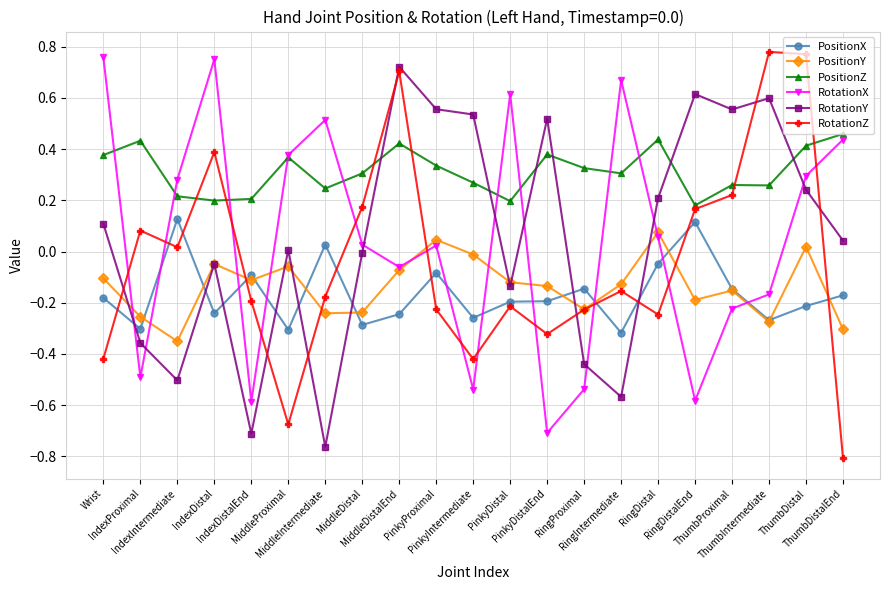

True or false: RotationX has more than 1 interior local peaks.

True